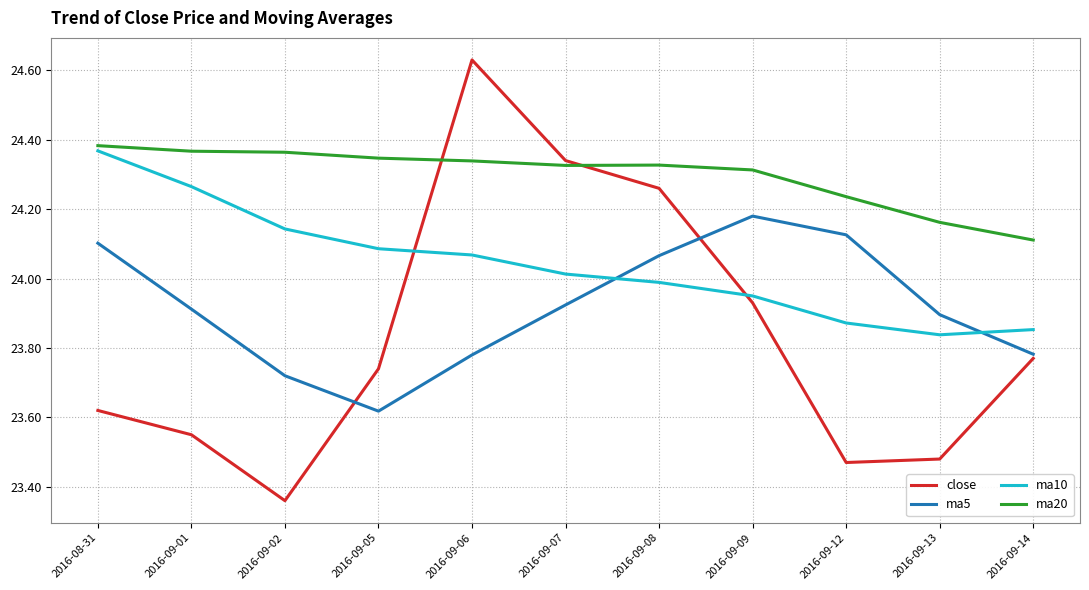

Which series has the largest range (max minus min)?

close